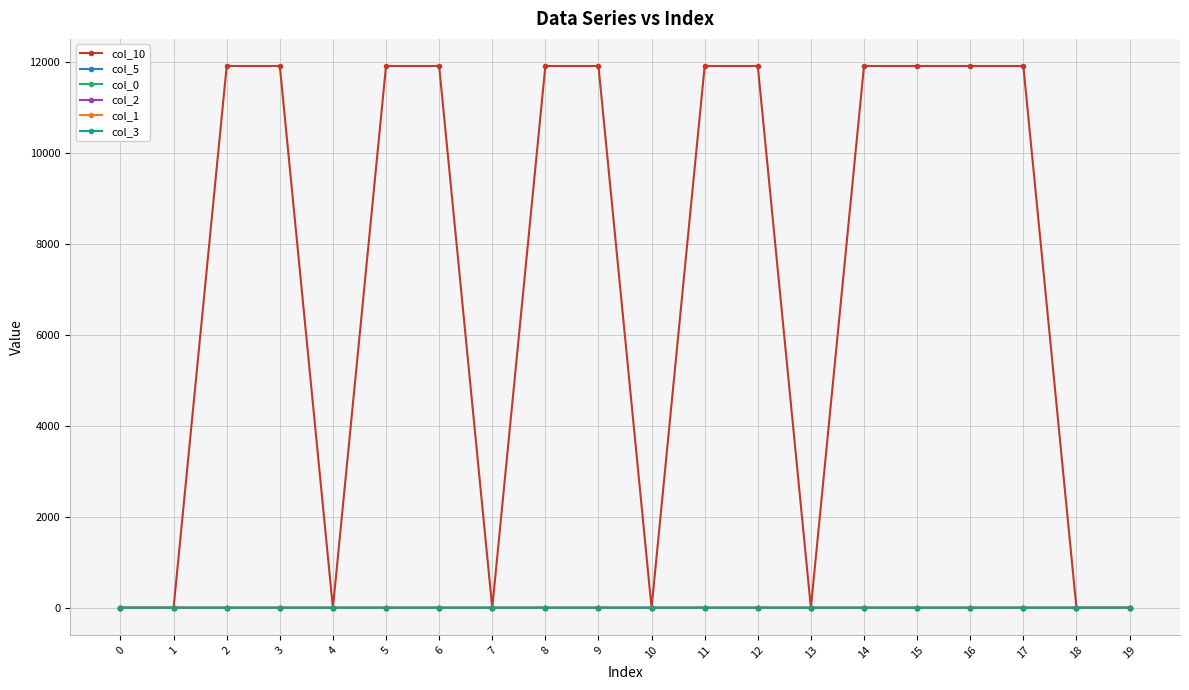

After their last crossing, which series has the higher values: col_10 or col_1?

col_1